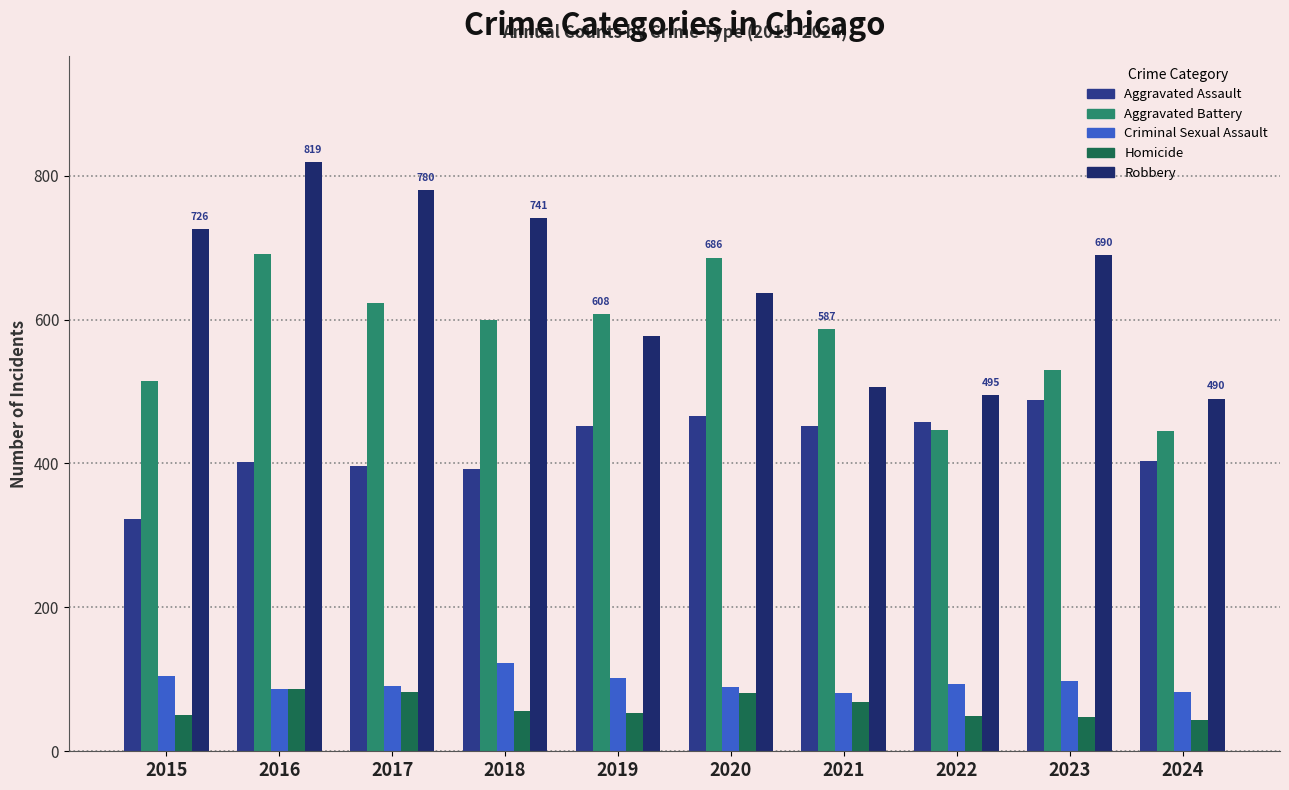

Reading left to right, what are all the values shown in this chart?

Aggravated Assault: 2015=323	2016=402	2017=396	2018=392	2019=452	2020=466	2021=452	2022=458	2023=488	2024=403
Aggravated Battery: 2015=515	2016=691	2017=623	2018=600	2019=608	2020=686	2021=587	2022=446	2023=530	2024=445
Criminal Sexual Assault: 2015=105	2016=87	2017=91	2018=123	2019=102	2020=89	2021=81	2022=93	2023=97	2024=83
Homicide: 2015=50	2016=87	2017=82	2018=56	2019=53	2020=81	2021=69	2022=49	2023=48	2024=44
Robbery: 2015=726	2016=819	2017=780	2018=741	2019=577	2020=637	2021=506	2022=495	2023=690	2024=490